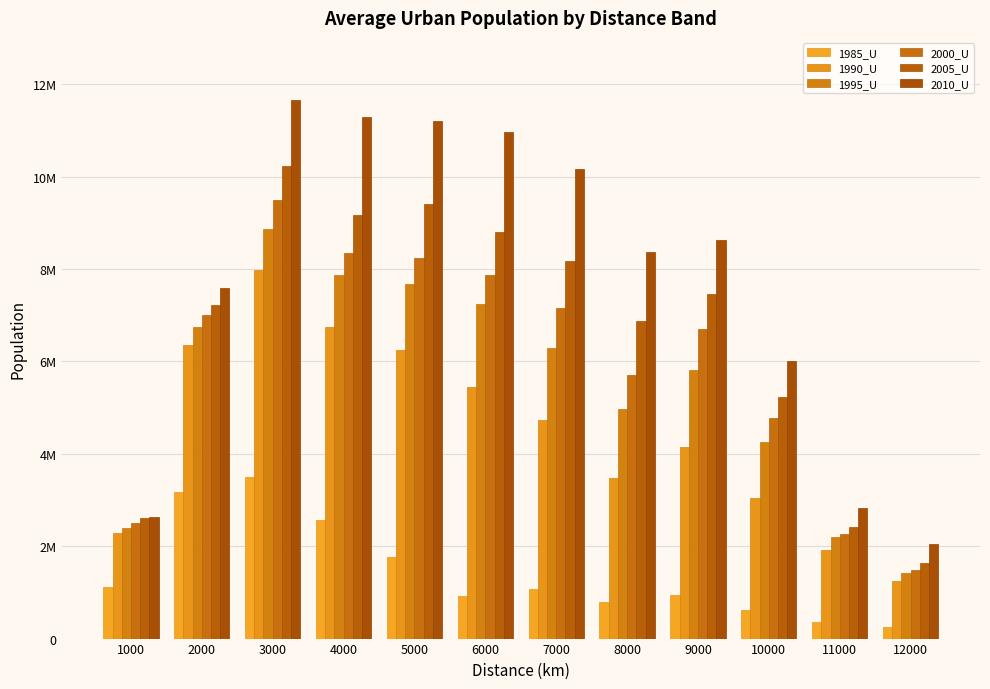

Is it true that 2010_U equals 1296747 at 11000?

False